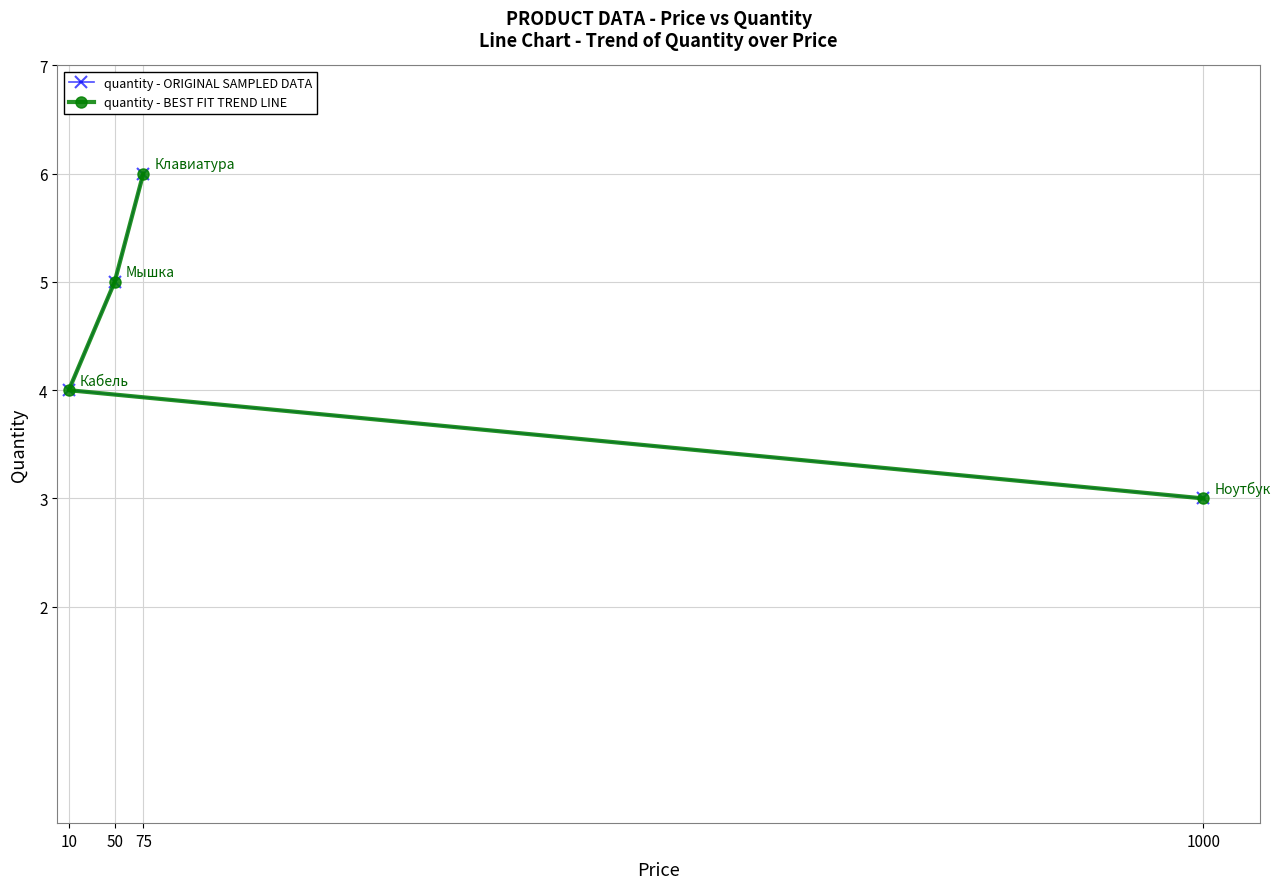

Does the chart have visible grid lines?

Yes